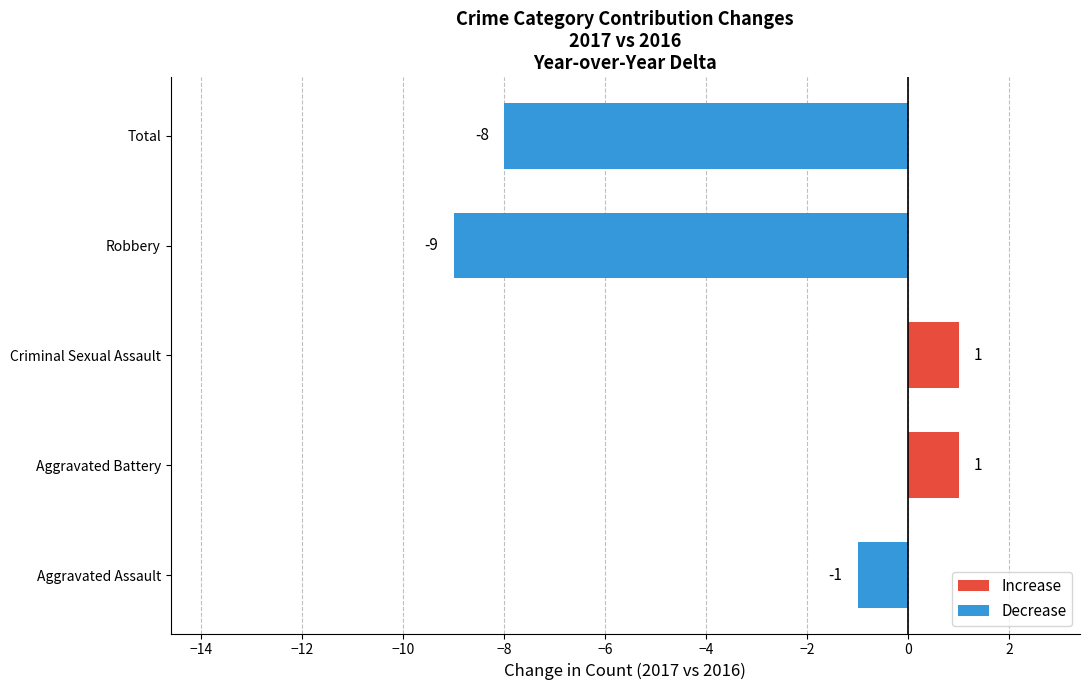

What is the difference between the second highest and minimum values?

10